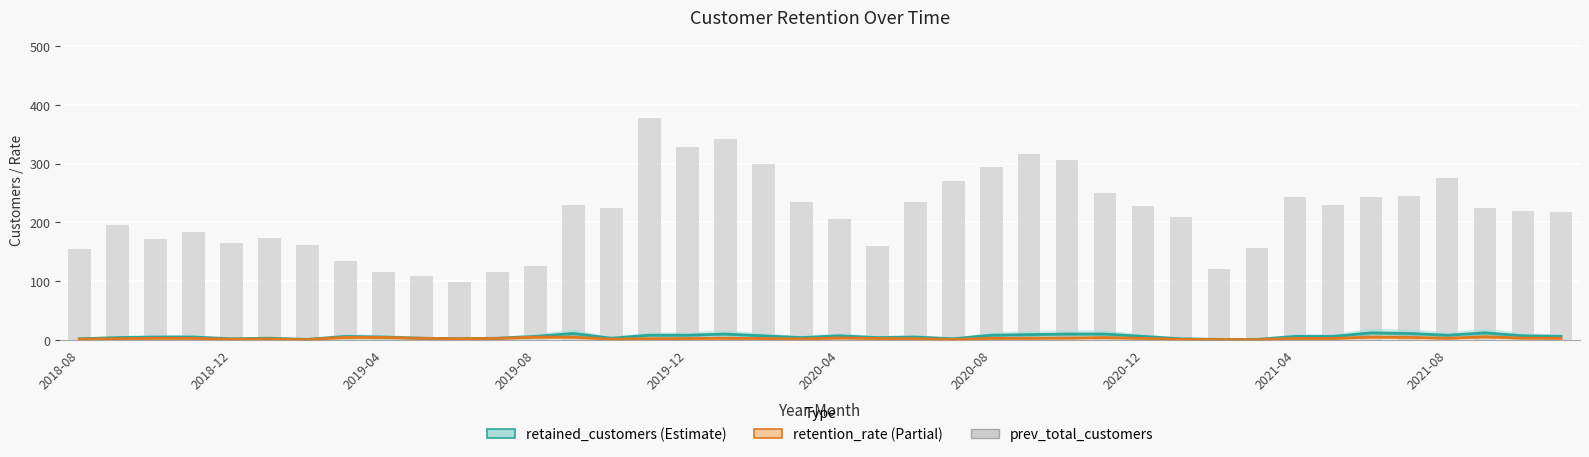

Reading left to right, transcribe all the data shown in this chart.

retained_customers: 2.0	4.0	5.0	5.0	2.0	3.0	1.0	6.0	5.0	3.0	2.0	3.0	6.0	11.0	3.0	8.0	8.0	10.0	7.0	4.0	7.0	4.0	5.0	2.0	8.0	9.0	10.0	10.0	6.0	2.0	1.0	1.0	6.0	6.0	12.0	11.0	8.0	12.0	7.0	6.0
retention_rate: 1.3	2.1	2.9	2.7	1.2	1.7	0.6	4.5	4.3	2.8	2.0	2.6	4.8	4.8	1.3	2.1	2.4	2.9	2.3	1.7	3.4	2.5	2.1	0.7	2.7	2.8	3.3	4.0	2.6	1.0	0.8	0.6	2.5	2.6	4.9	4.5	2.9	5.4	3.2	2.8
prev_total_customers: 154.0	195.0	172.0	183.0	165.0	174.0	162.0	134.0	116.0	109.0	98.0	116.0	126.0	230.0	224.0	378.0	328.0	342.0	299.0	234.0	205.0	160.0	234.0	271.0	294.0	317.0	306.0	250.0	228.0	210.0	120.0	157.0	243.0	230.0	243.0	245.0	275.0	224.0	220.0	218.0